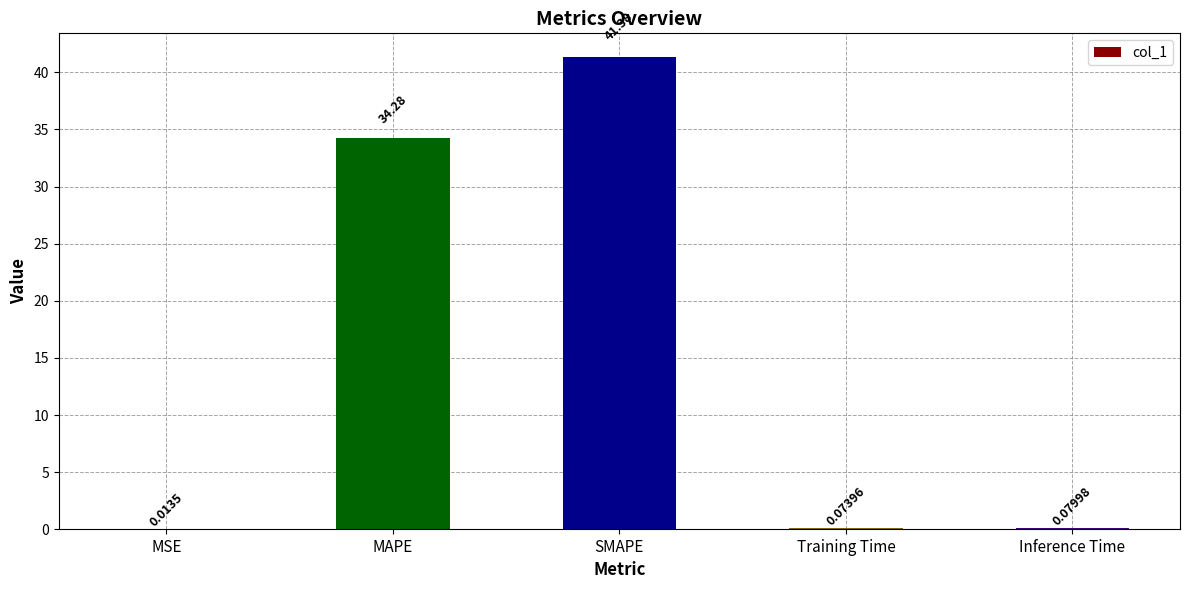

The value at SMAPE is 41.4. True or false?

True